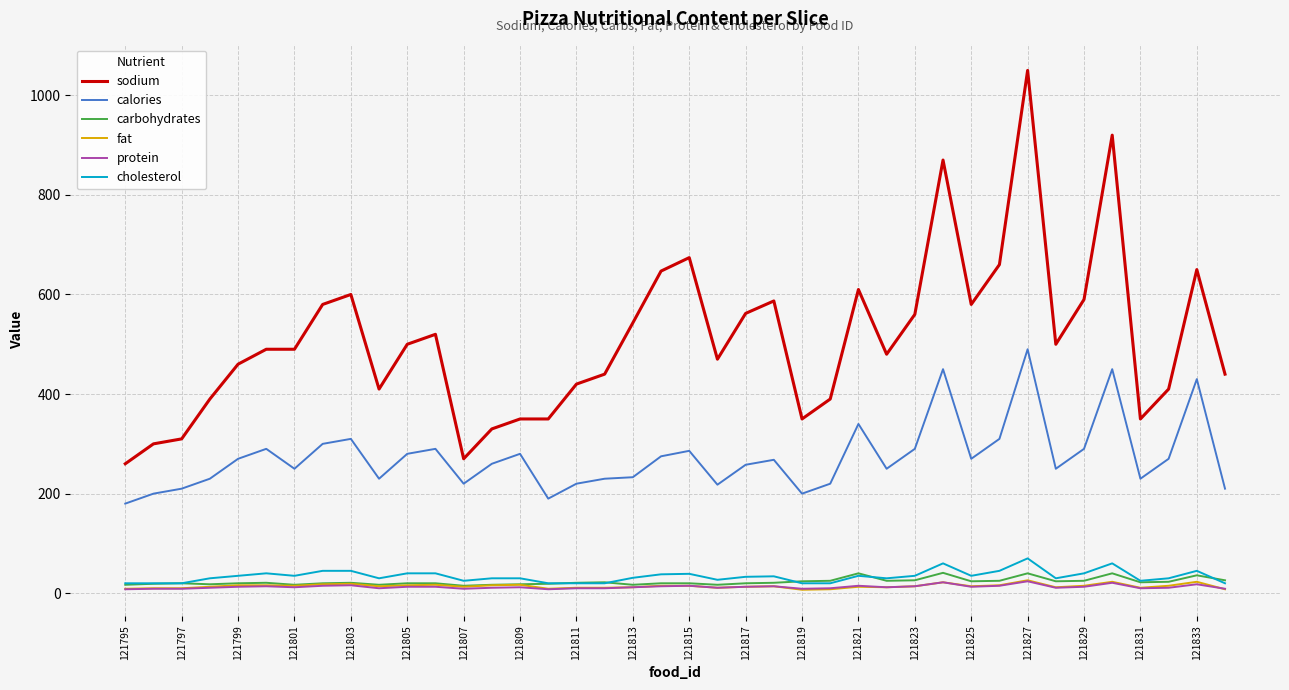

What is the difference between the maximum and minimum values in the fat series?

19